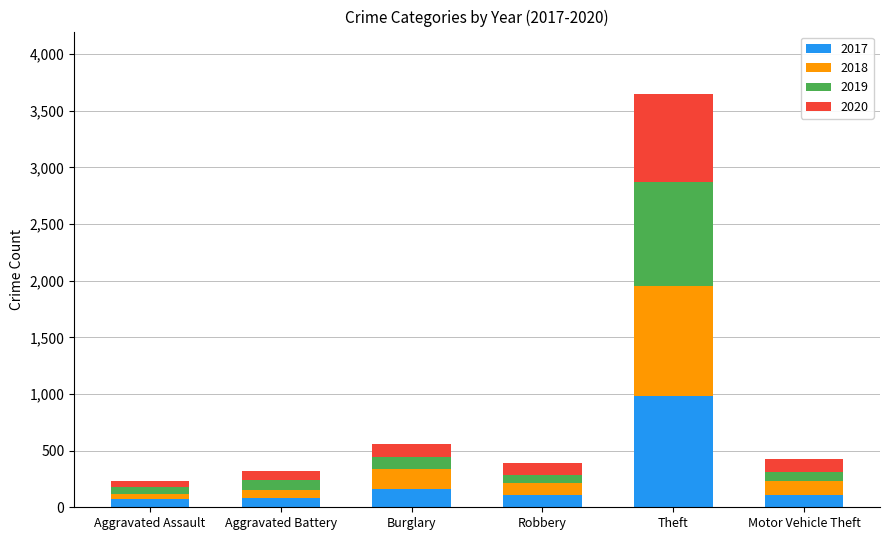

At which category is the sum across all series the highest?

Theft